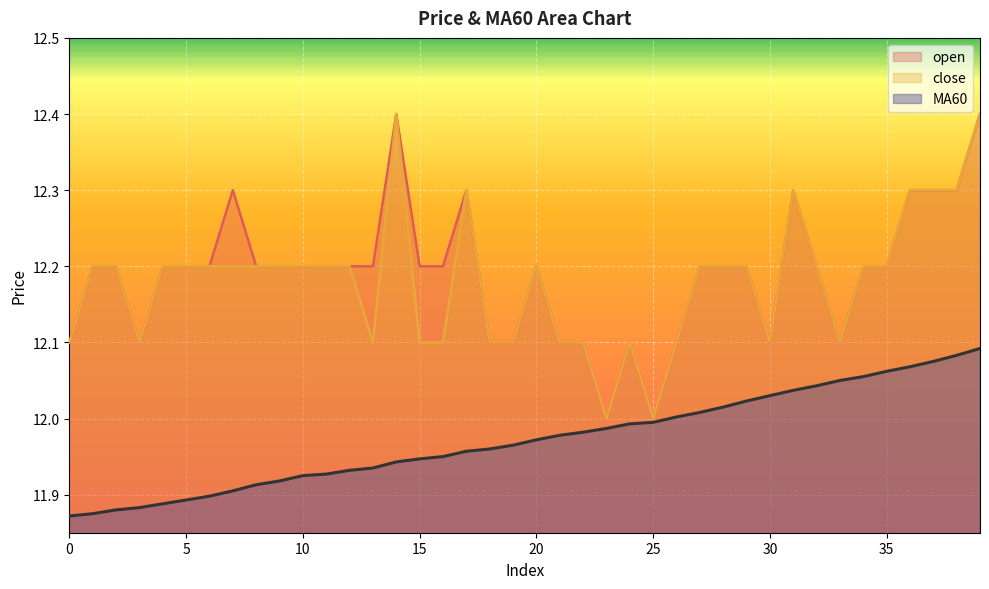

What is the total value across all series at 14?

36.7